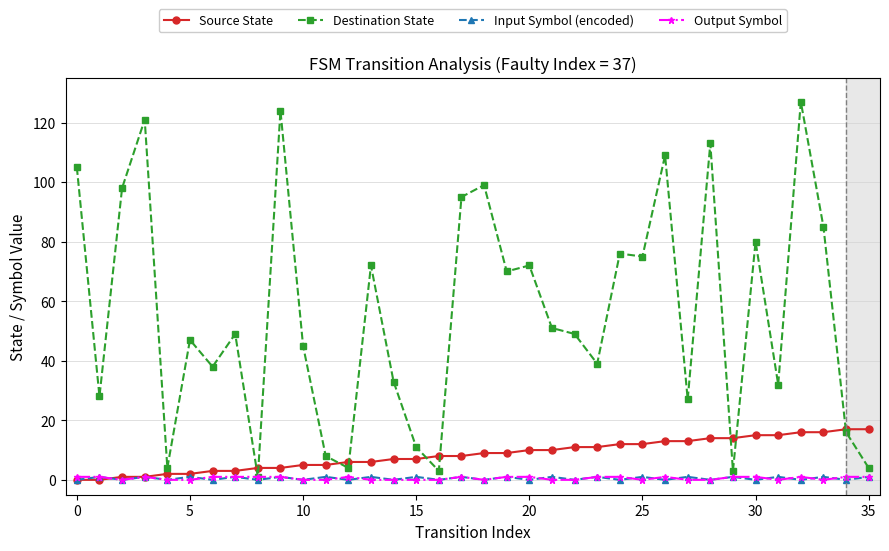

At how many categories does at least one series exceed 66?

16